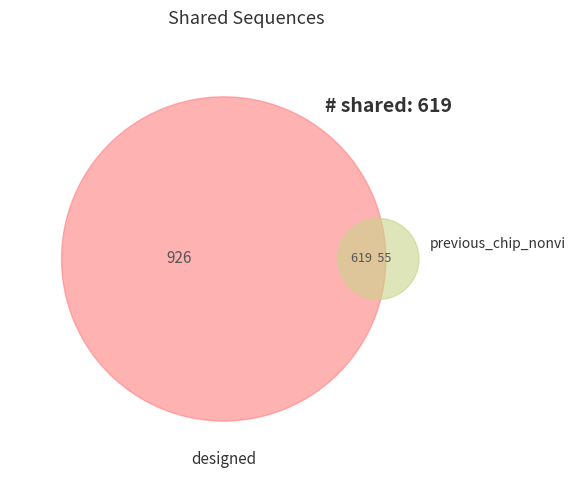

Is there any slice that represents more than half of the pie?

No